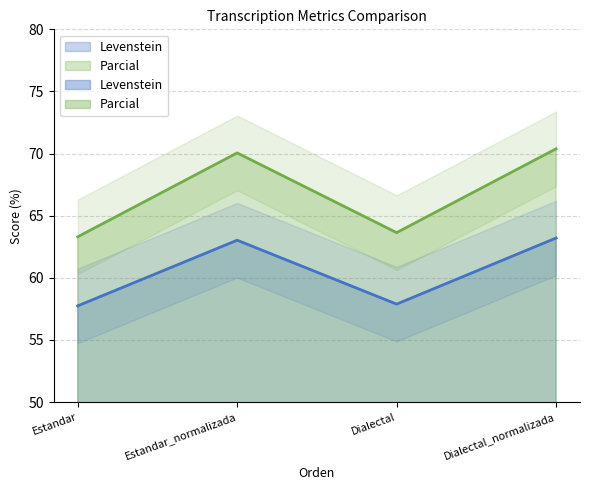

Reading right to left, list all the values displayed in this chart.

Levenstein: Dialectal_normalizada=63.2	Dialectal=57.9	Estandar_normalizada=63.0	Estandar=57.7
Parcial: Dialectal_normalizada=70.4	Dialectal=63.6	Estandar_normalizada=70.1	Estandar=63.3